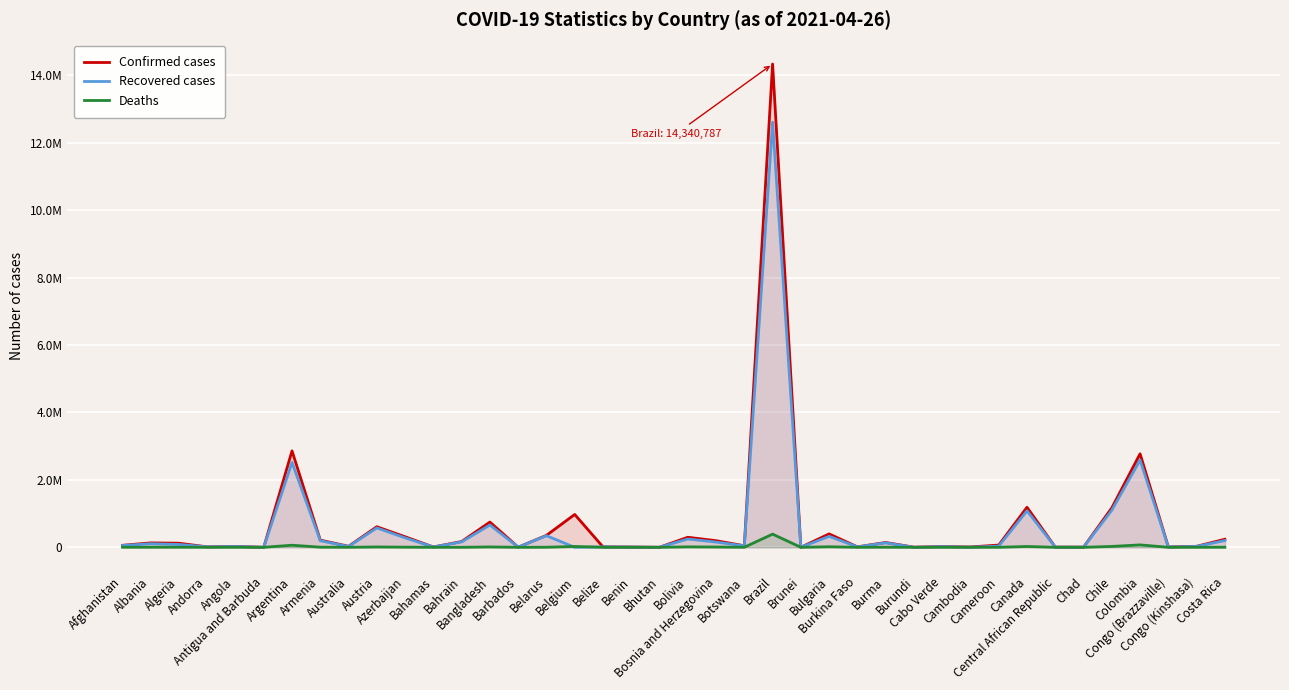

Which series has the widest spread of values?

Confirmed cases